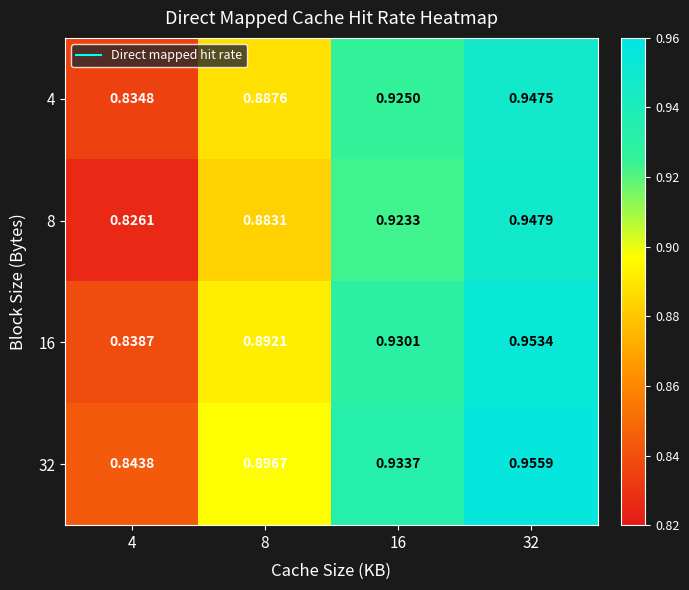

Rank the series by their maximum value, from lowest to highest.

4, 8, 16, 32